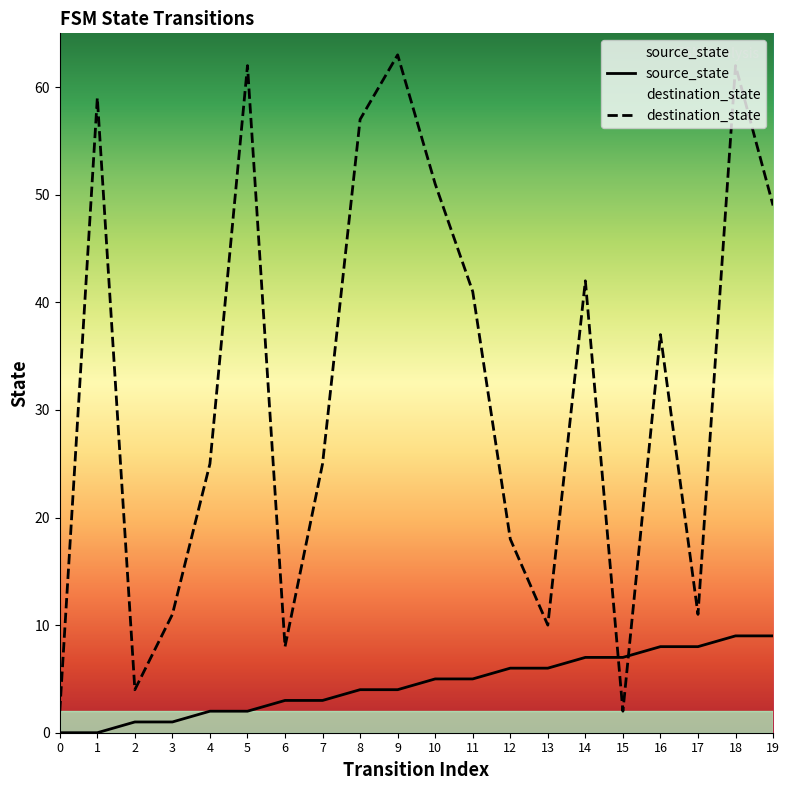

How many intersections are there between destination_state and source_state?

2